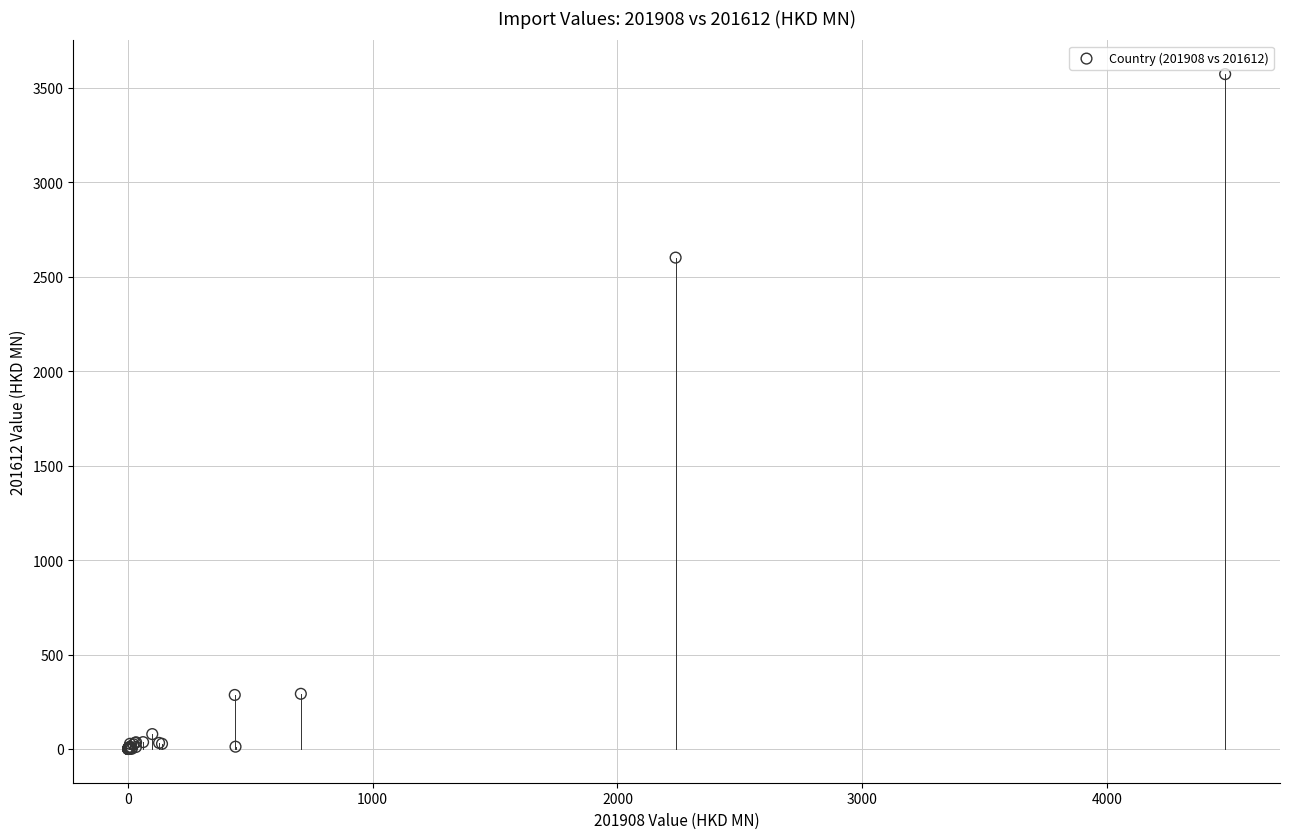

What Y value in the scatter plot is closest to 1785?

2600.5